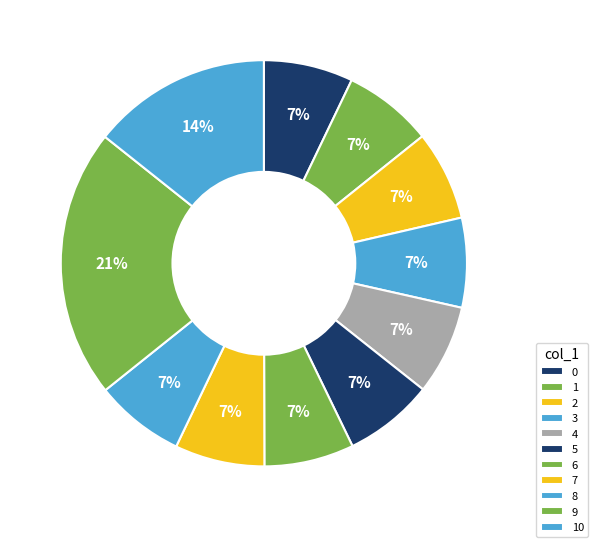

Does 10 represent more than half of the total?

No